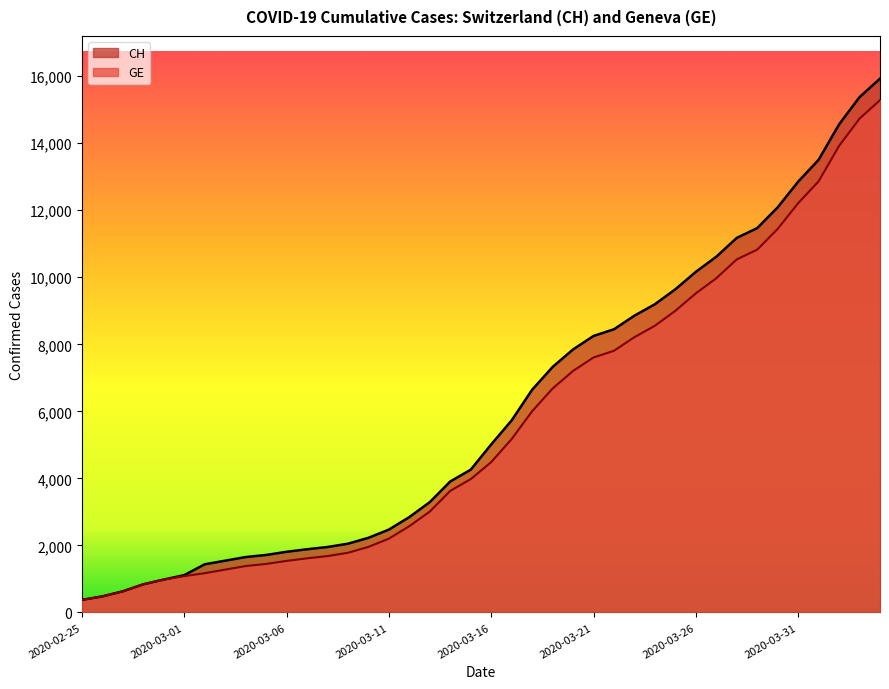

True or false: GE has a value of 8326 at 2020-03-17.

False